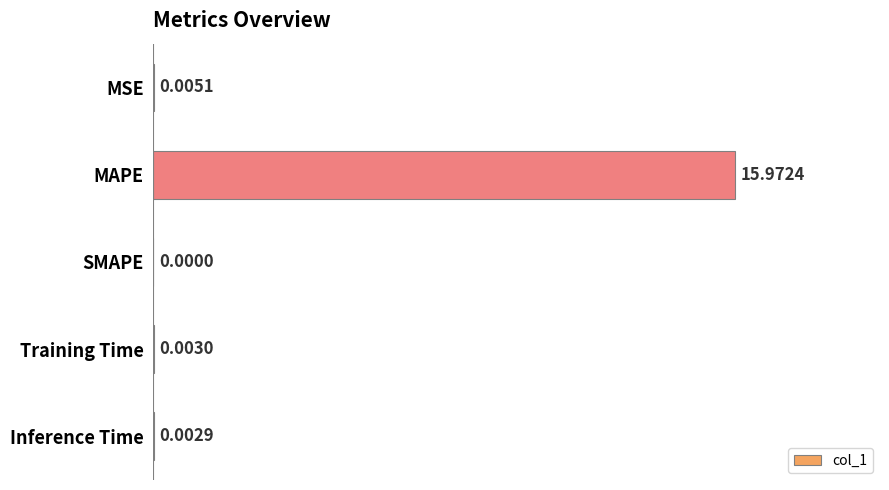

What is the greatest value displayed?

16.0